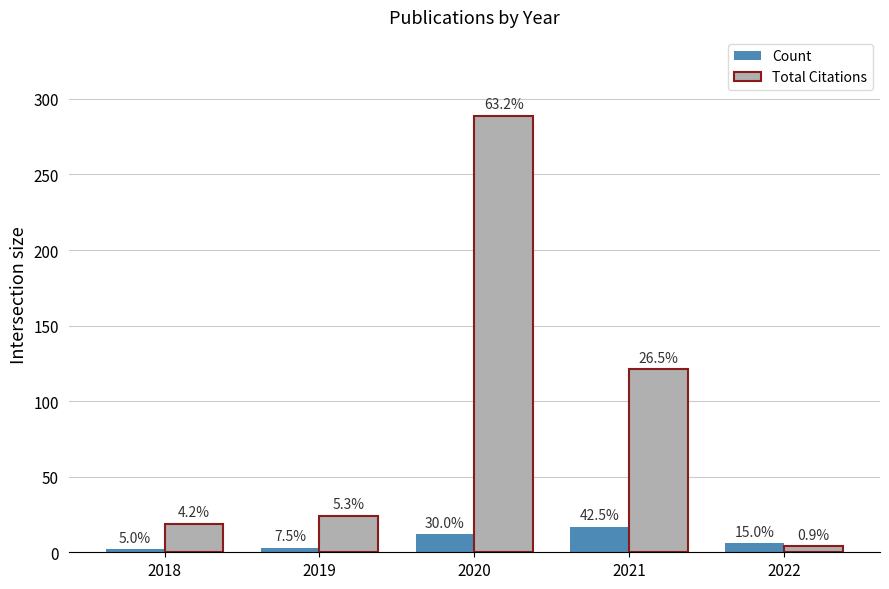

What are all the series names shown in the legend?

Count, Total Citations